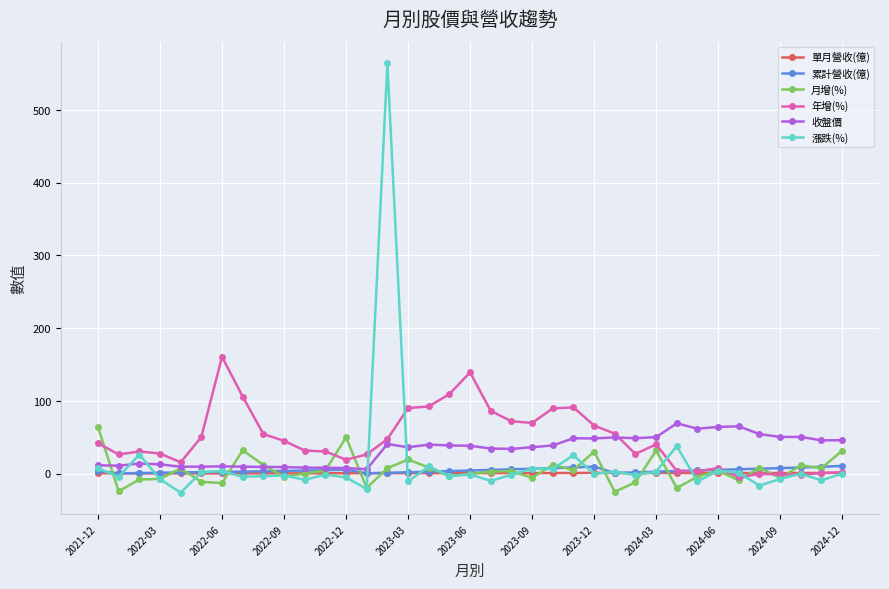

What is the minimum value for 月增(%)?

-25.0